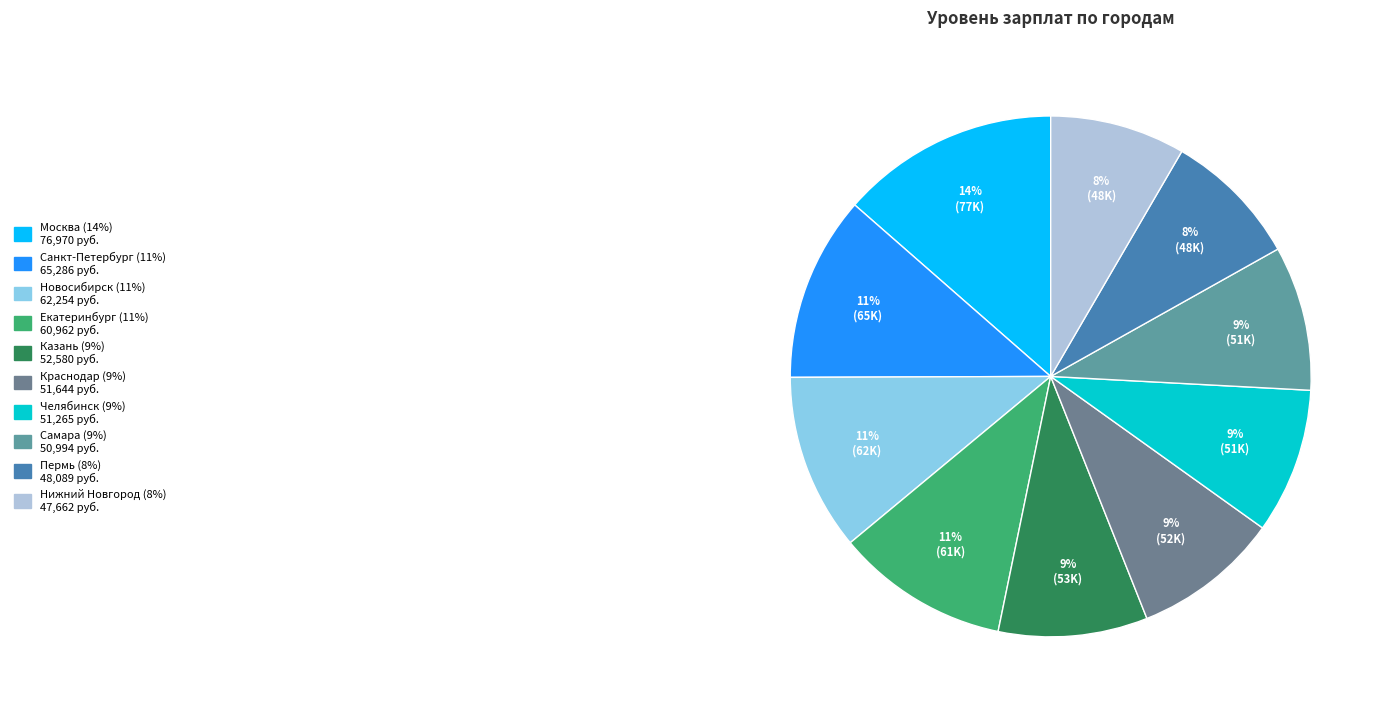

The Краснодар slice represents 9% of the pie. True or false?

True